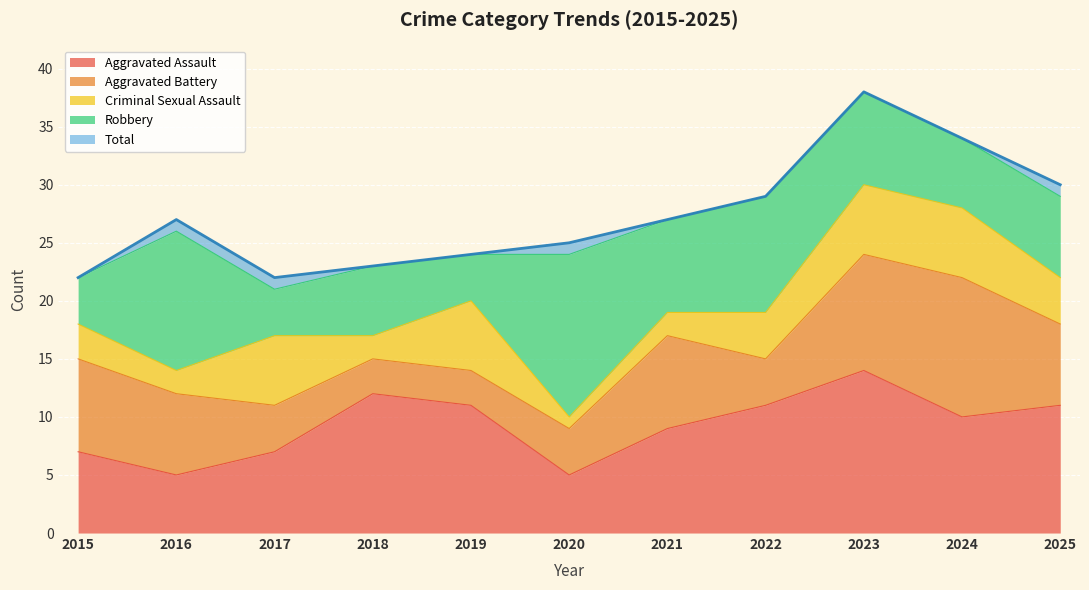

What is the greatest value displayed?

38